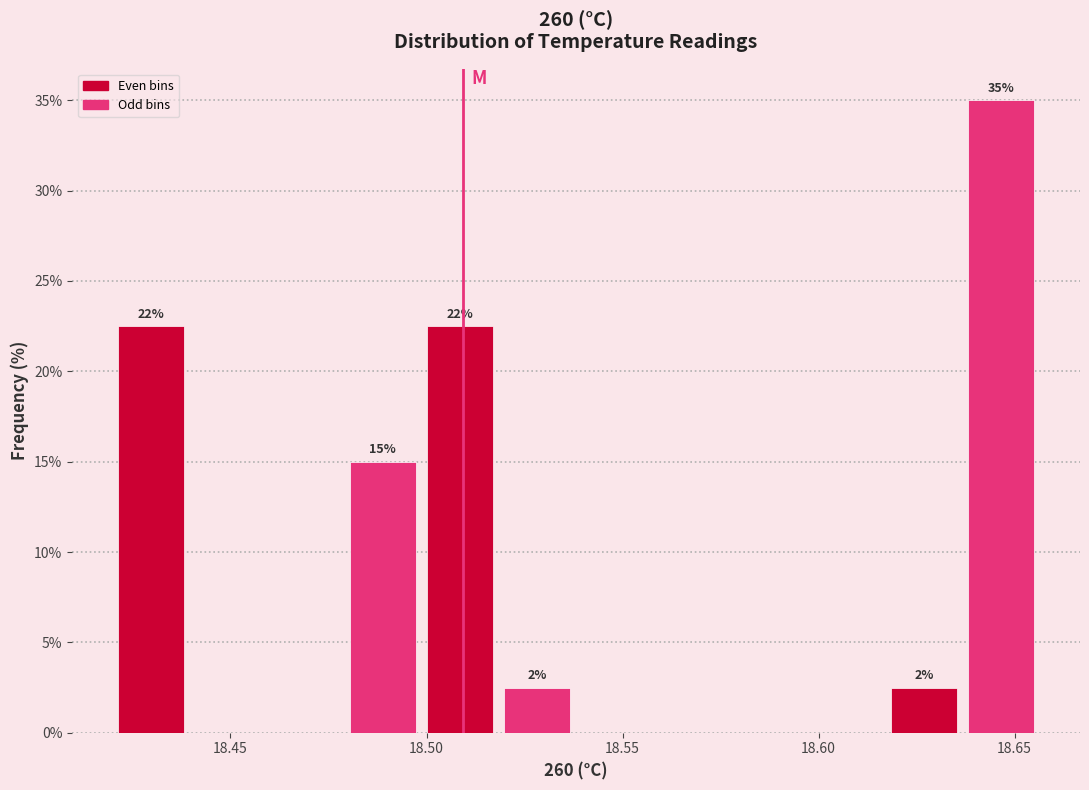

Around what value on the x-axis is the tallest bar? Give the approximate position of its centre, as read against the axis.

18.645